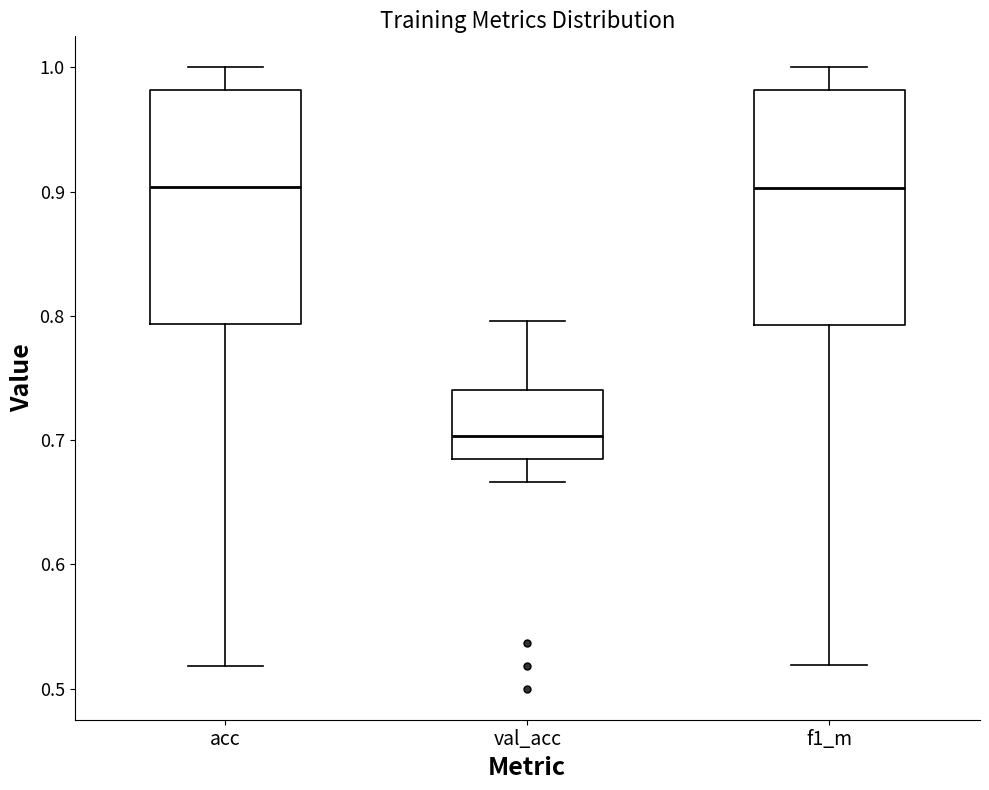

Reading left to right, transcribe this box plot: for each box, give where its median line is, the range the box spans, and where its two whiskers end, as read against the y-axis. The values are not printed on the chart, so give them approximately, as read against the axis.

acc: median 0.90, box 0.79 to 0.98, whiskers 0.52 to 1.00
val_acc: median 0.70, box 0.69 to 0.74, whiskers 0.67 to 0.80
f1_m: median 0.90, box 0.79 to 0.98, whiskers 0.52 to 1.00